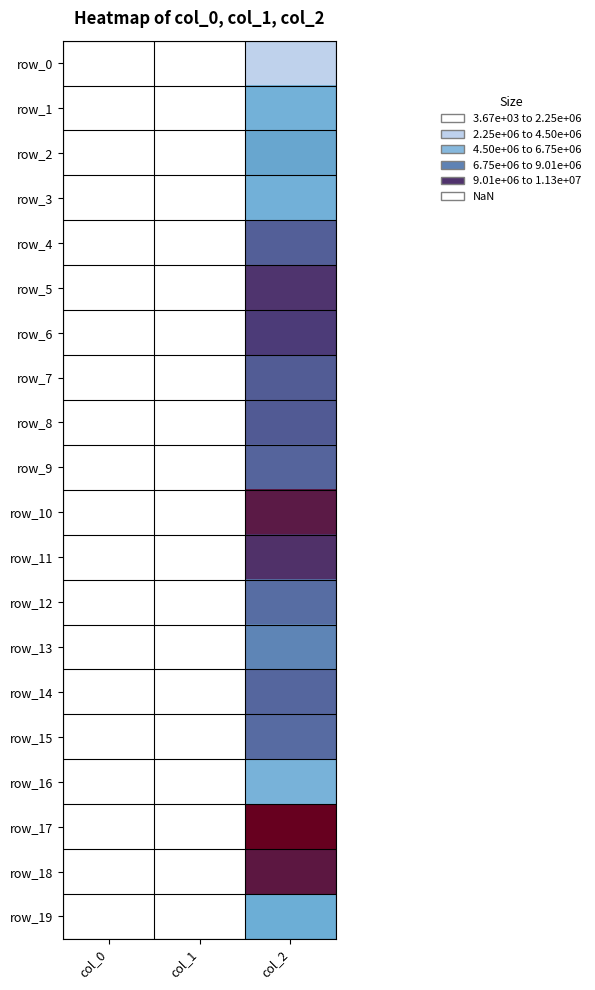

The row_5 series shows 12427 at col_1. True or false?

False